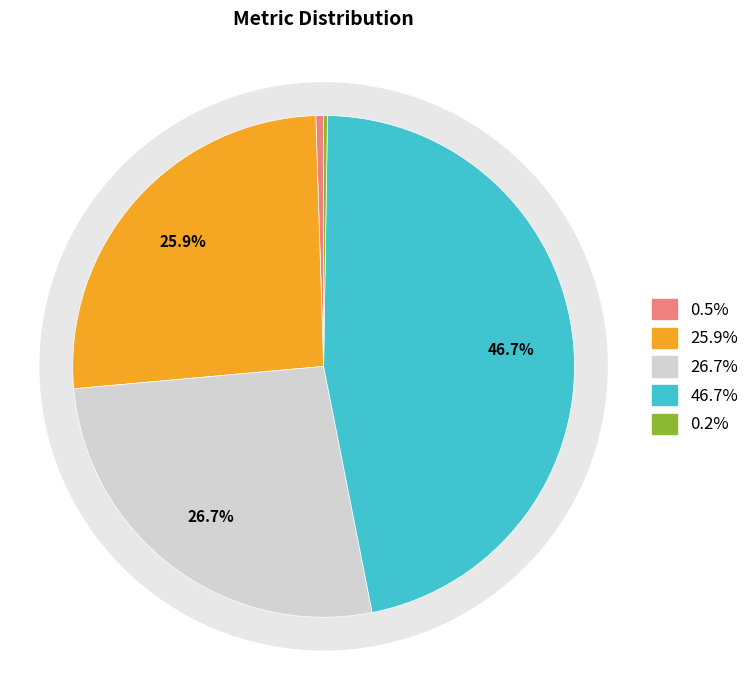

To the nearest percent, what is the average slice percentage?

20%